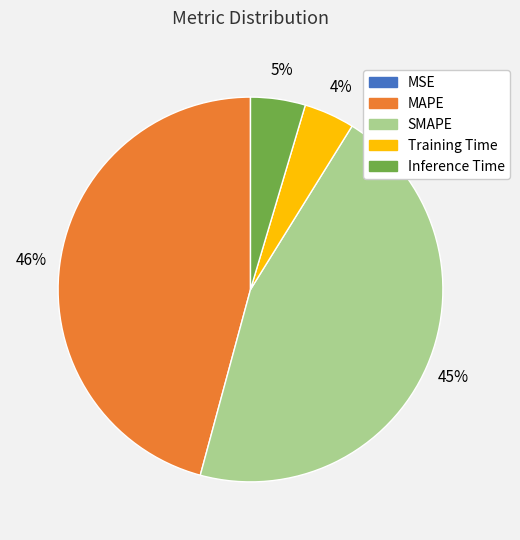

Is Training Time the majority of the pie?

No